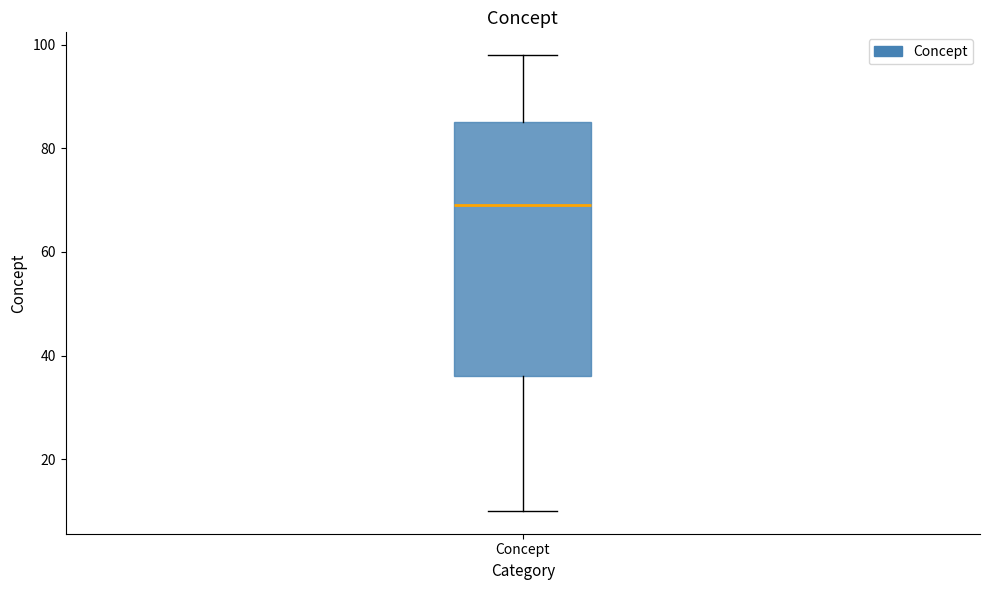

Where is the lower edge of the box for Concept on the y-axis? The values are not printed on the chart, so give them approximately, as read against the axis.

36